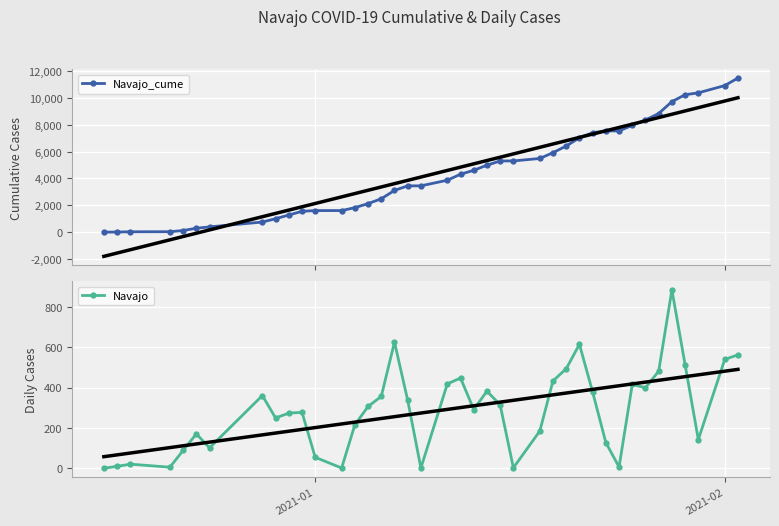

True or false: Navajo has more than 1 interior local peaks.

True